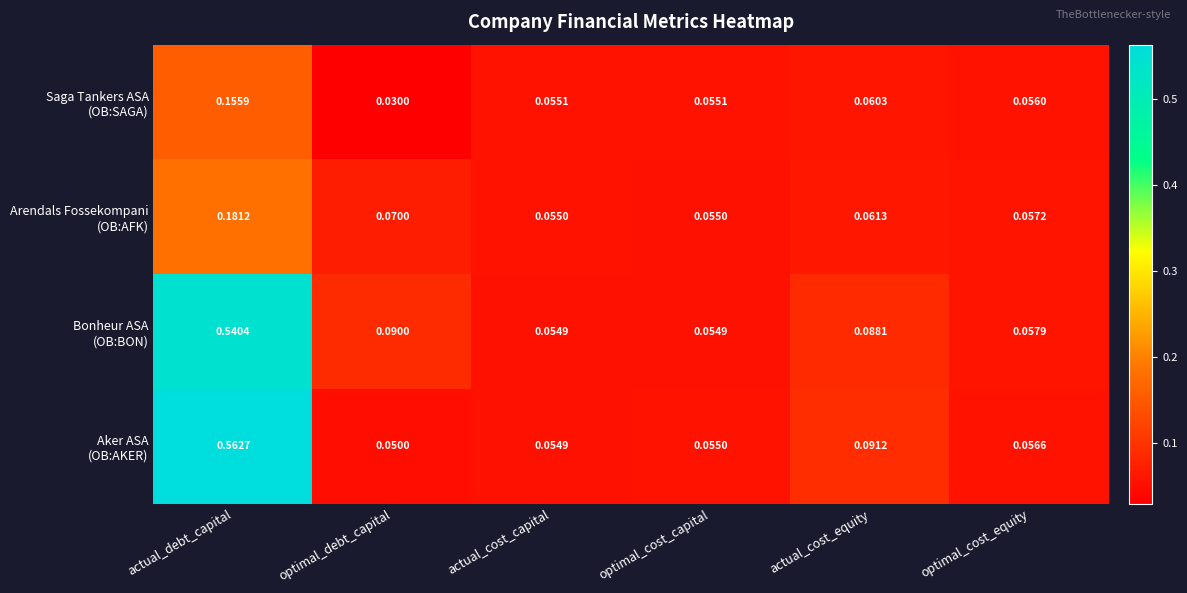

Which label corresponds to the largest value in the chart?

actual_debt_capital